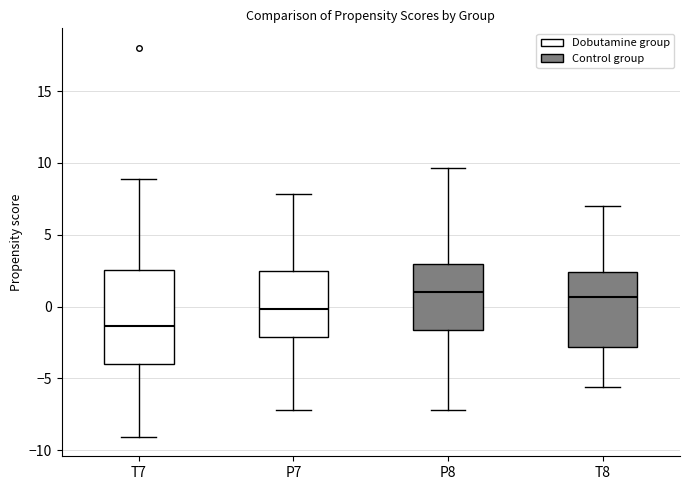

Reading left to right, transcribe this box plot: for each box, give where its median line is, the range the box spans, and where its two whiskers end, as read against the y-axis. The values are not printed on the chart, so give them approximately, as read against the axis.

T7: median -1.5, box -4.0 to 2.5, whiskers -9.0 to 9.0
P7: median 0.0, box -2.0 to 2.5, whiskers -7.0 to 8.0
P8: median 1.0, box -1.5 to 3.0, whiskers -7.0 to 9.5
T8: median 0.5, box -3.0 to 2.5, whiskers -5.5 to 7.0